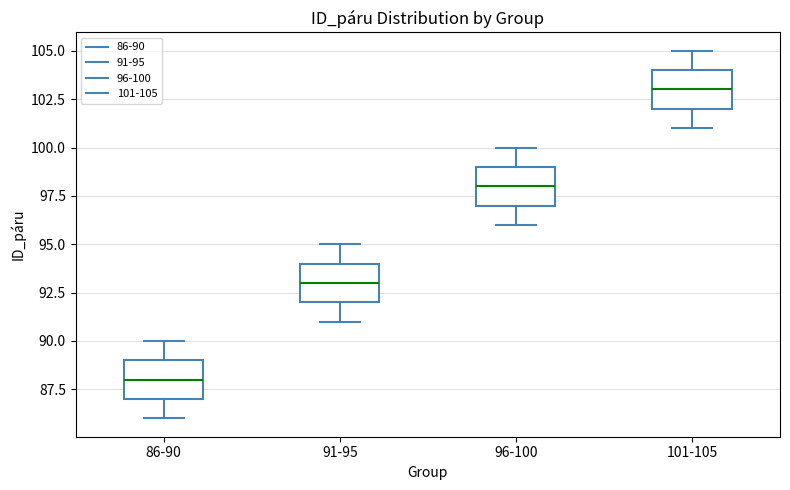

Reading left to right, read every box against the y-axis: the position of its median line, the range the box covers, and the ends of its whiskers. The values are not printed on the chart, so give them approximately, as read against the axis.

86-90: median 88, box 87 to 89, whiskers 86 to 90
91-95: median 93, box 92 to 94, whiskers 91 to 95
96-100: median 98, box 97 to 99, whiskers 96 to 100
101-105: median 103, box 102 to 104, whiskers 101 to 105